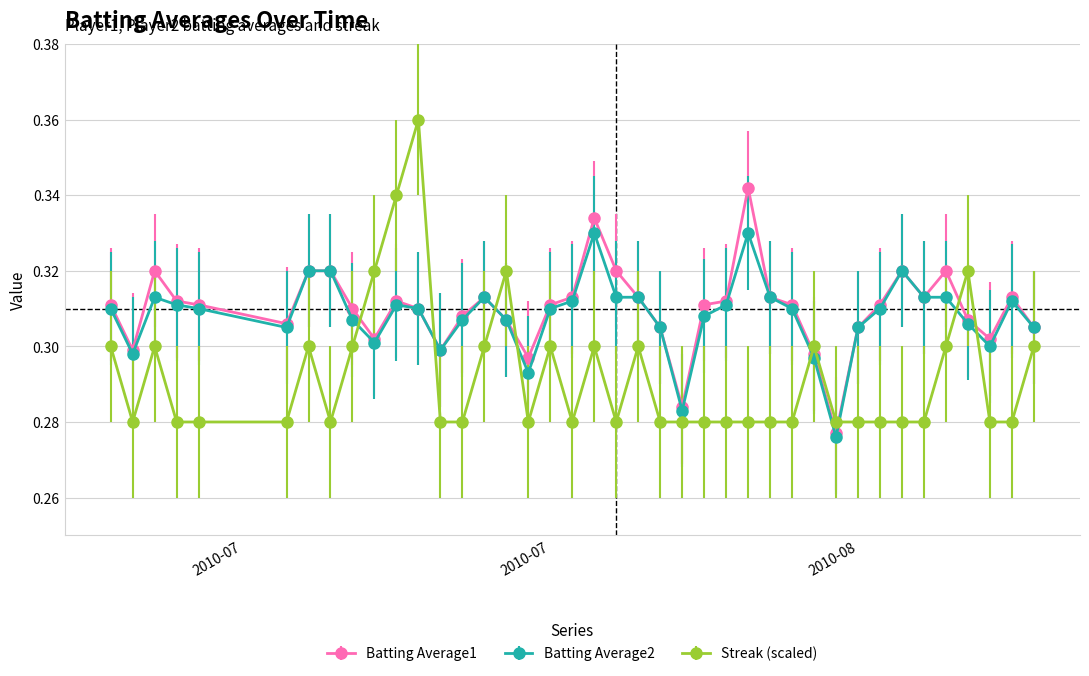

Count the Batting Average2 values in the range 0 to 1.

40